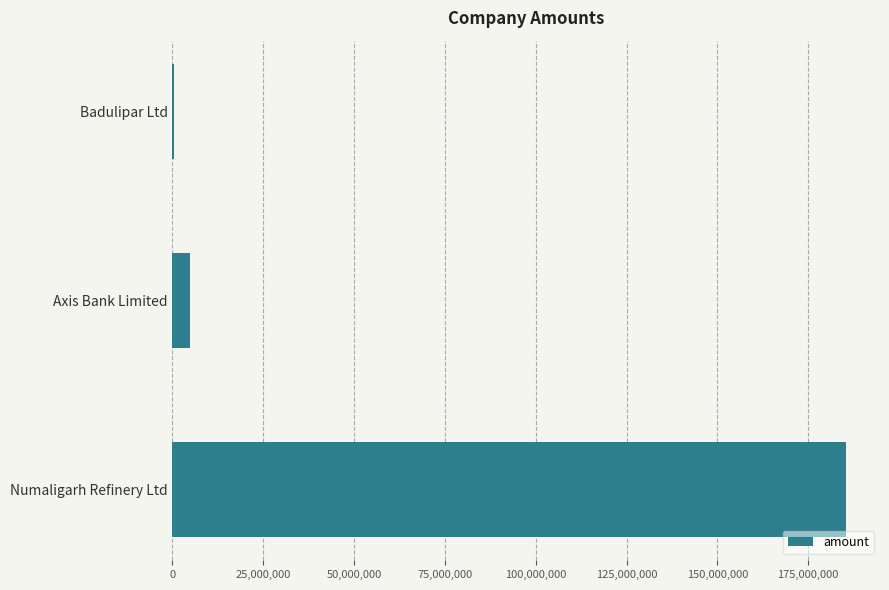

Reading bottom to top, list all the values displayed in this chart.

Numaligarh Refinery Ltd=185500000	Axis Bank Limited=4700000	Badulipar Ltd=500000